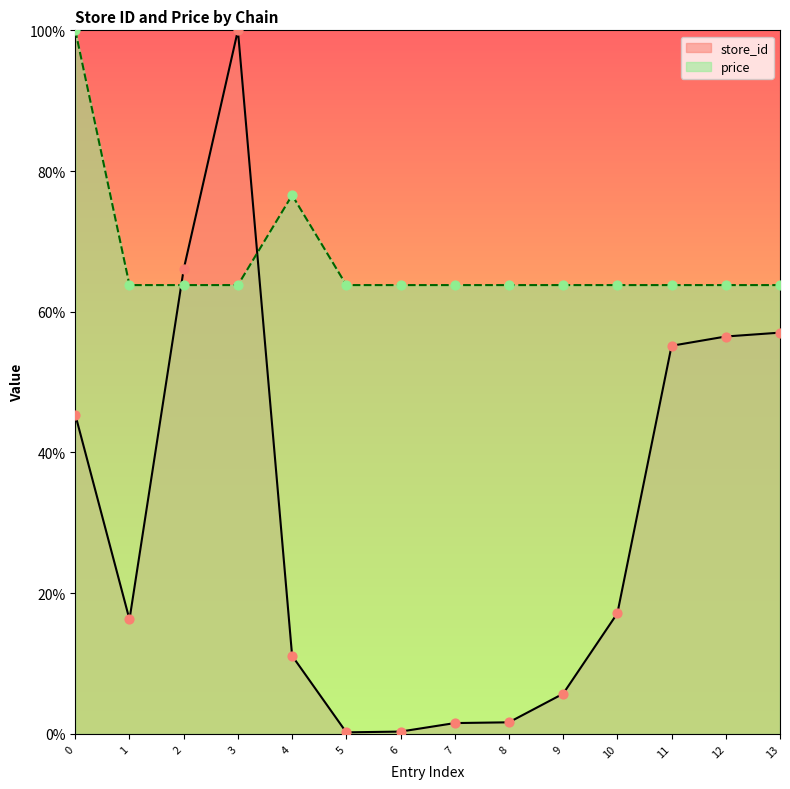

At how many categories does at least one series exceed 63?

14